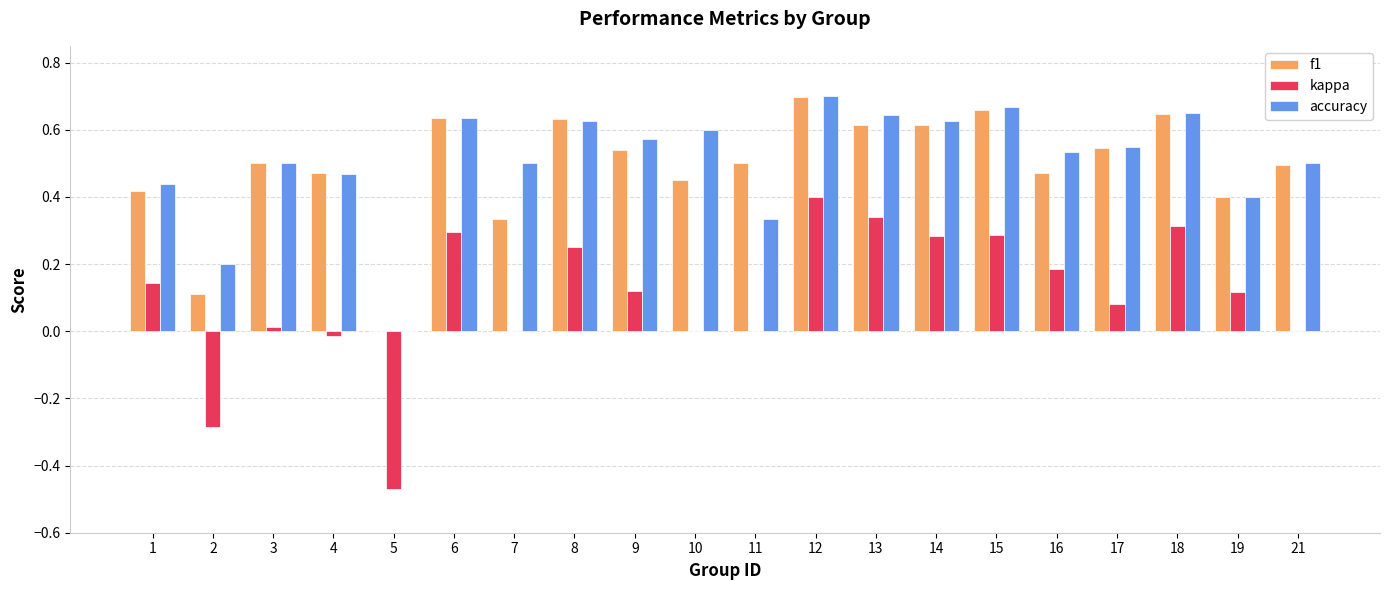

How many series are shown in this chart?

3